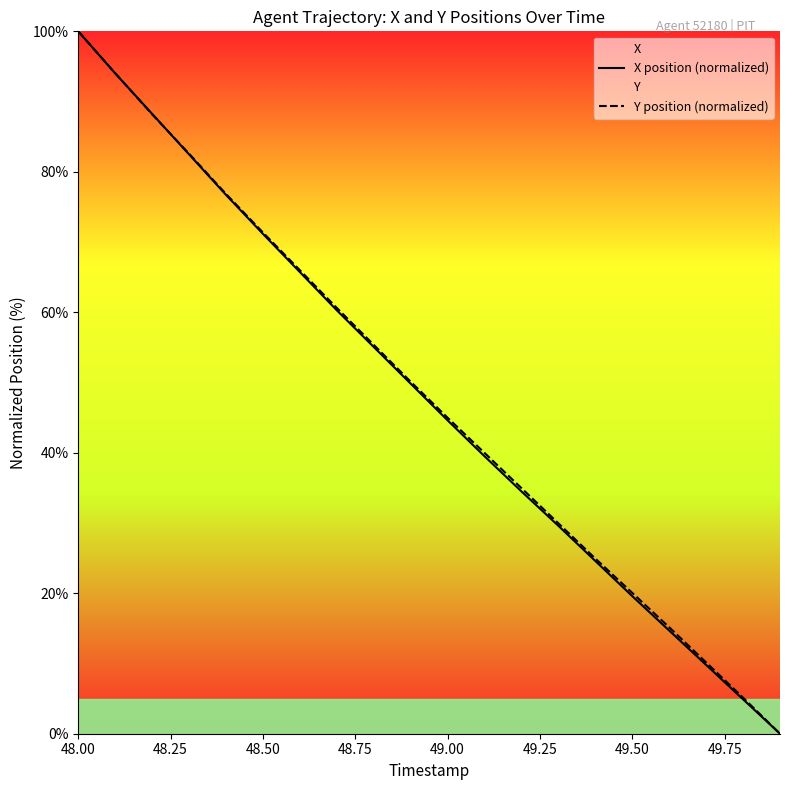

True or false: X position (normalized) and Y position (normalized) cross at least once.

True